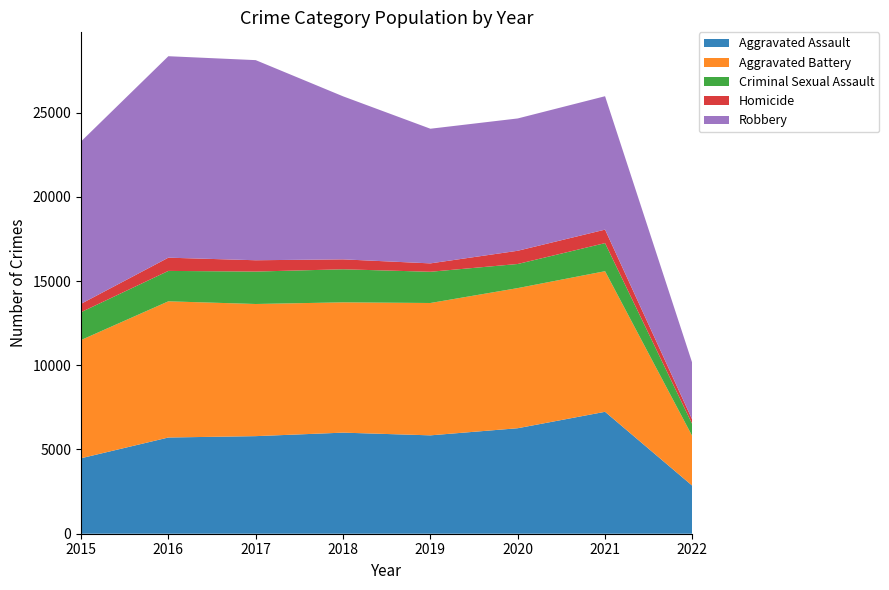

Reading right to left, what are all the values shown in this chart?

Aggravated Assault: 2022=2845	2021=7238	2020=6263	2019=5840	2018=6001	2017=5793	2016=5712	2015=4480
Aggravated Battery: 2022=2935	2021=8347	2020=8319	2019=7857	2018=7735	2017=7845	2016=8085	2015=7018
Criminal Sexual Assault: 2022=709	2021=1667	2020=1431	2019=1854	2018=1963	2017=1925	2016=1805	2015=1654
Homicide: 2022=263	2021=801	2020=785	2019=498	2018=589	2017=672	2016=786	2015=496
Robbery: 2022=3360	2021=7920	2020=7855	2019=7994	2018=9679	2017=11880	2016=11960	2015=9638